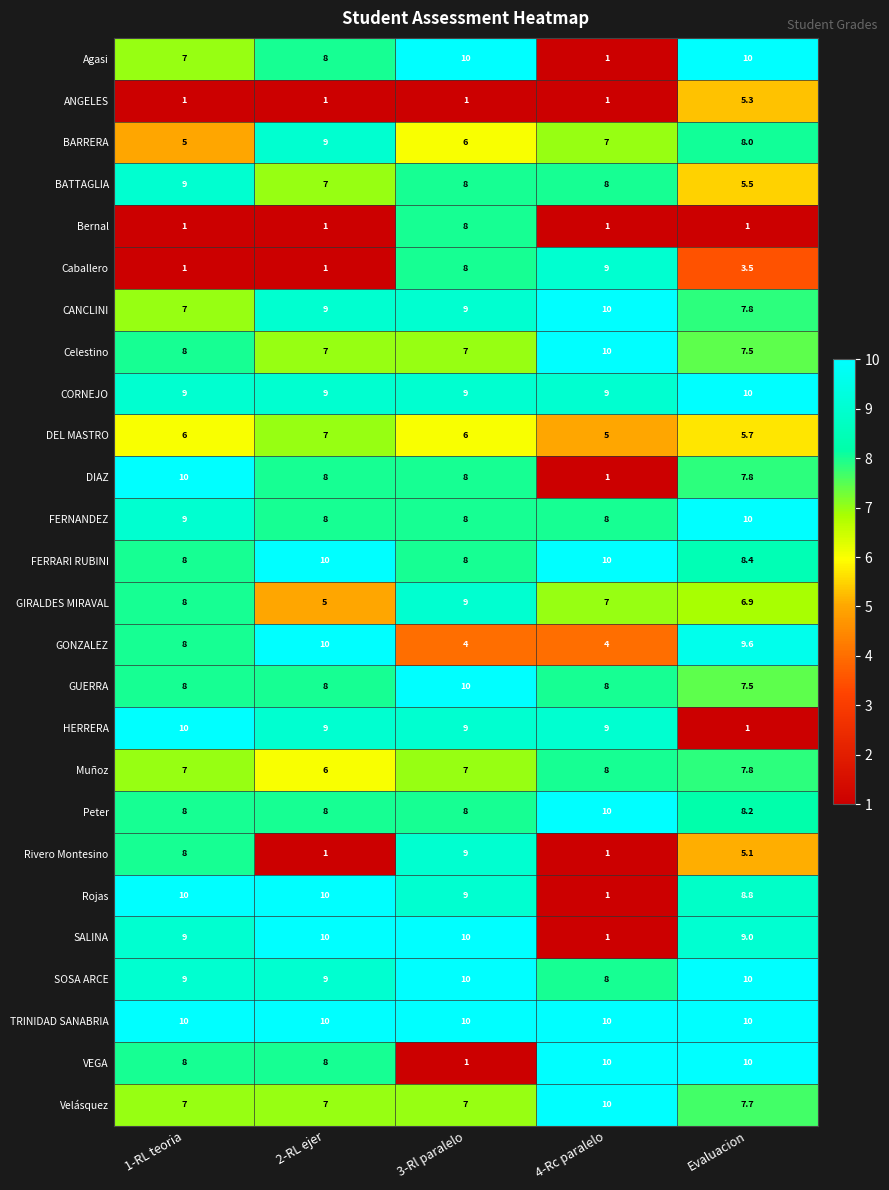

How many distinct data groups are displayed?

26